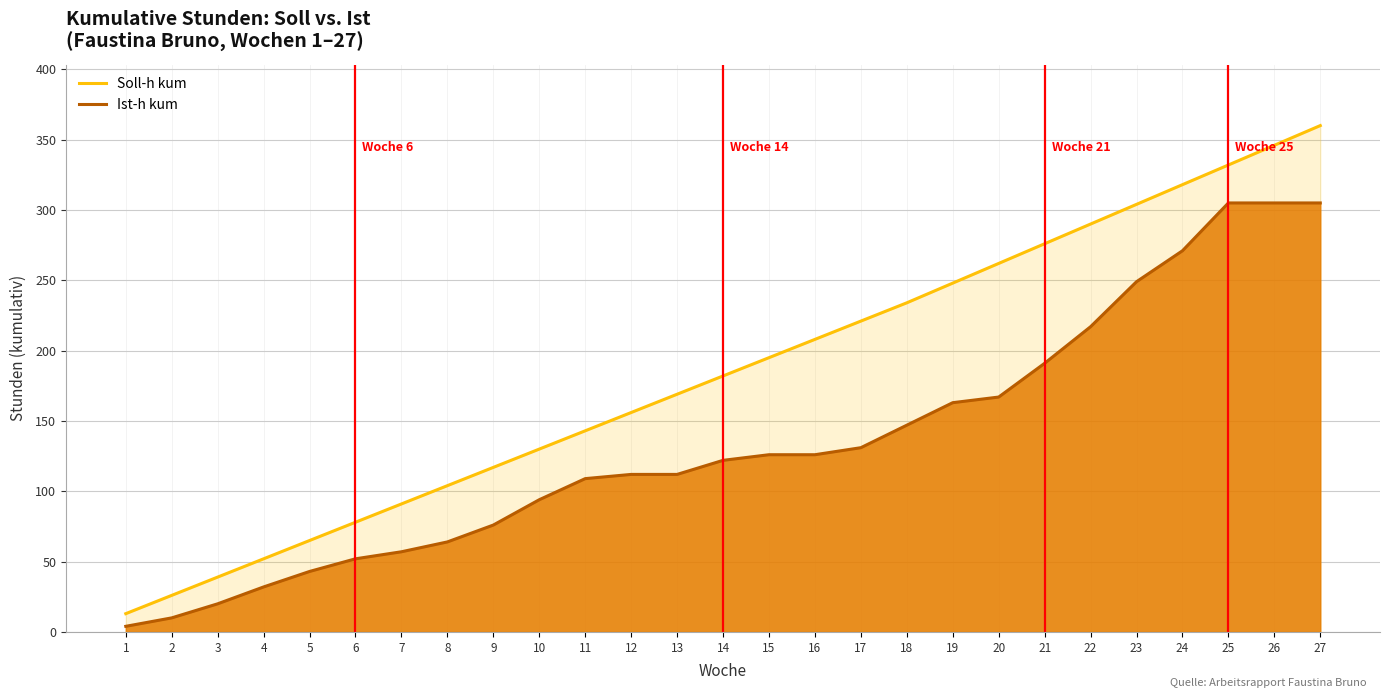

What is the difference between the Soll-h kum values at 6 and 15?

117